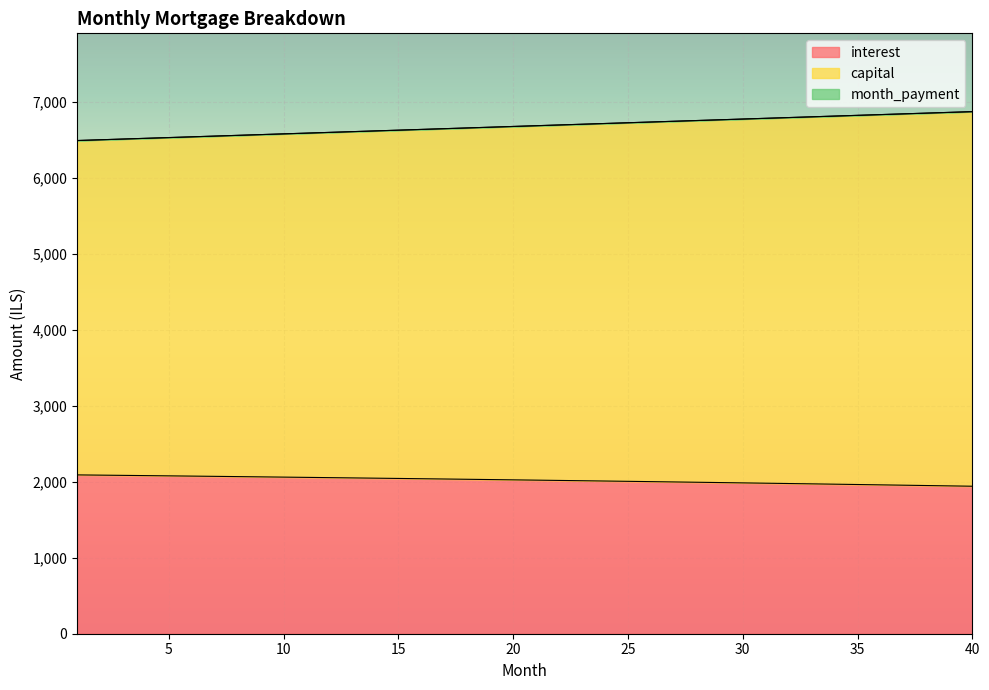

What is the highest value of the interest series?

2089.4